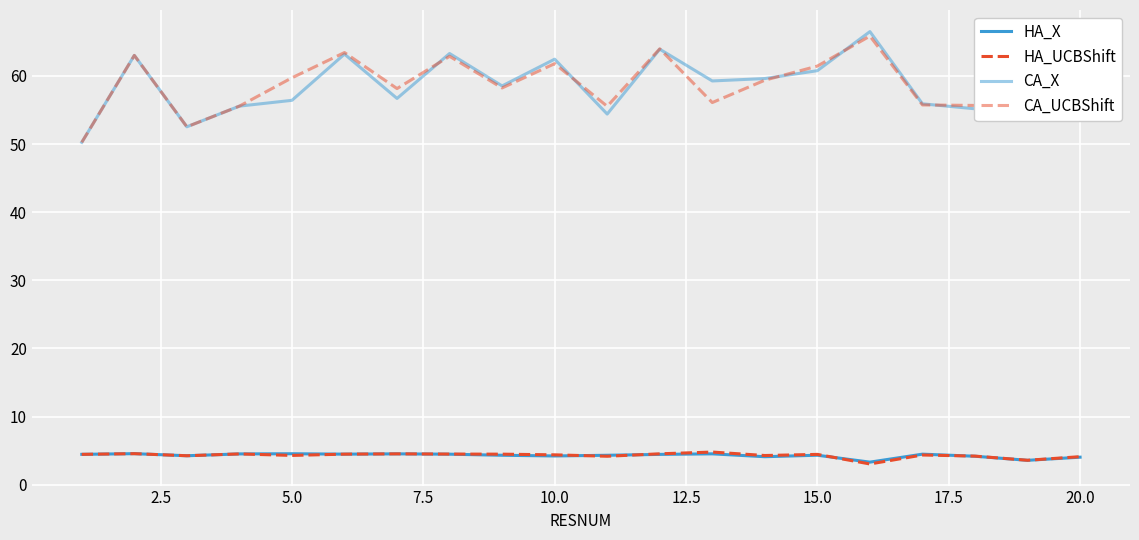

How many lines are shown in the chart?

4